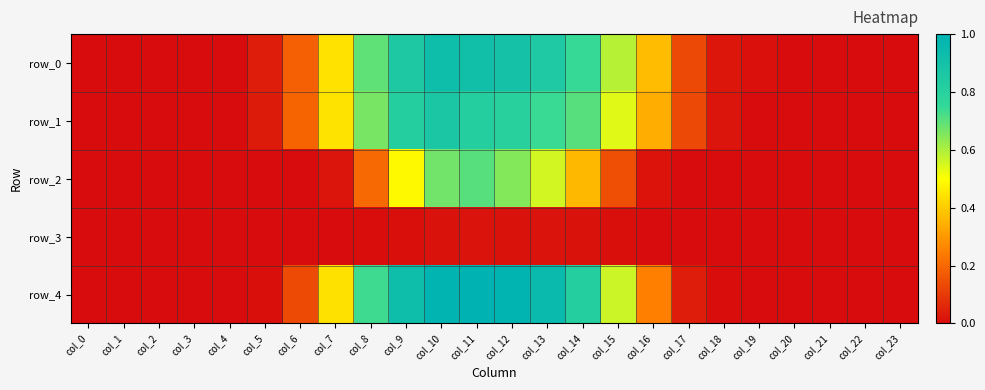

Is it true that row_0 equals 0.9 at col_10?

True